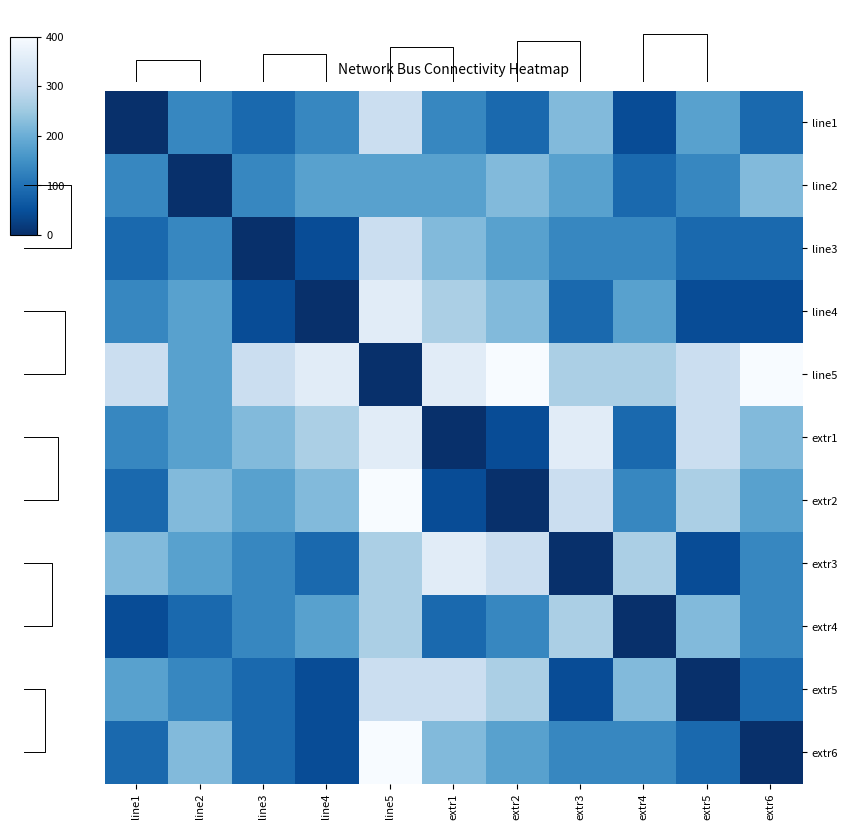

How many categories are shown in the chart?

11